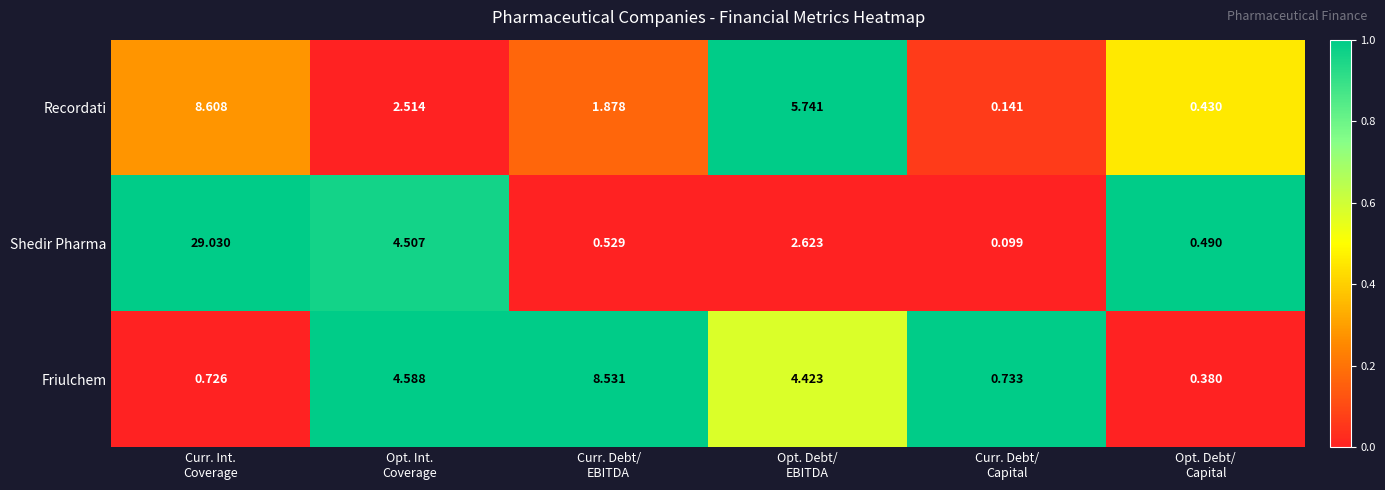

What is the difference between the highest and lowest values at Opt. Int.
Coverage?

2.1